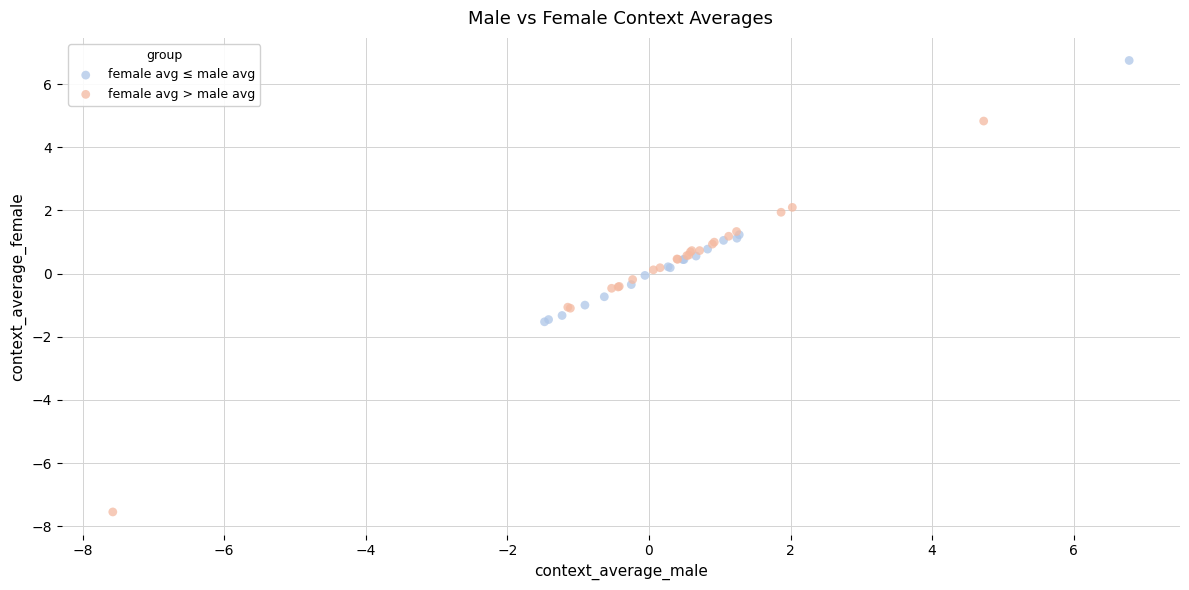

Which series reaches the maximum Y coordinate?

female avg ≤ male avg